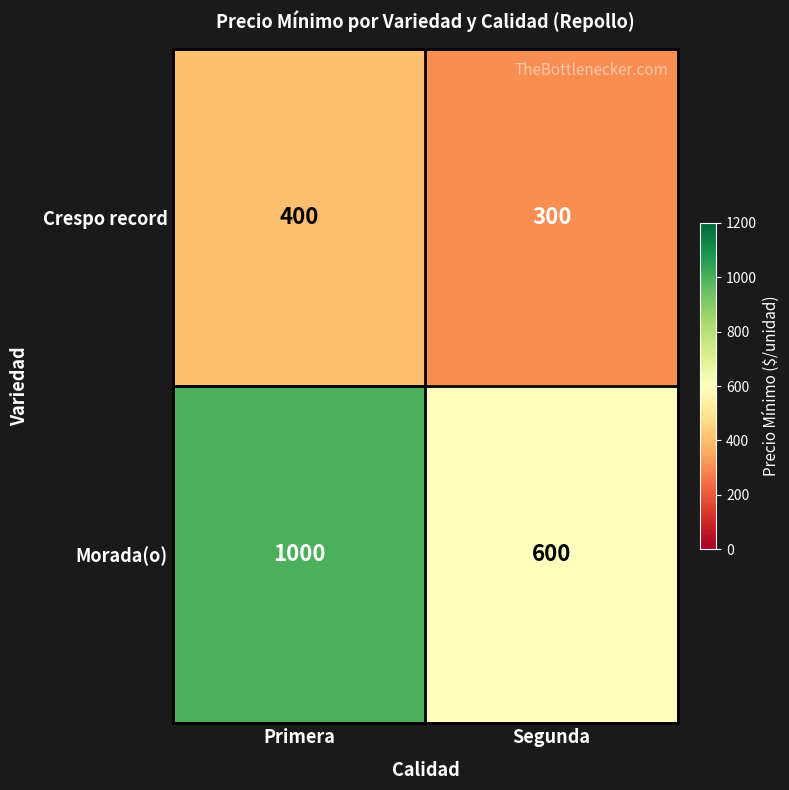

List the series in order of their overall mean, highest first.

Morada(o), Crespo record